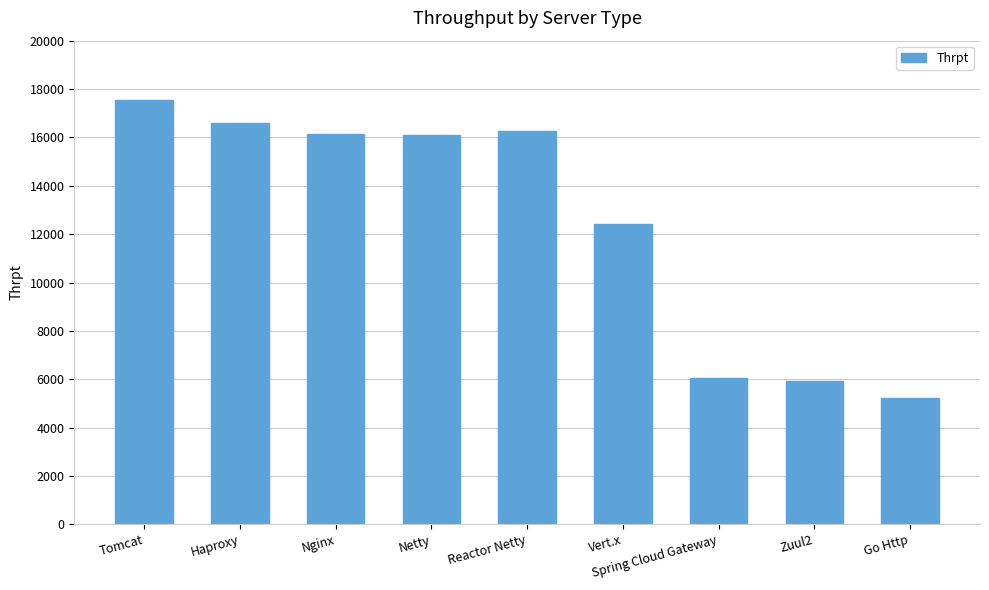

At which label does the data first exceed 16093?

Tomcat